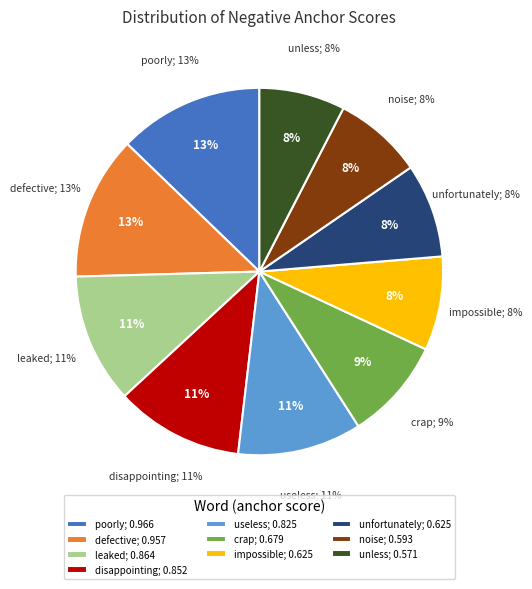

What portion of the pie excludes unless?

92.4%